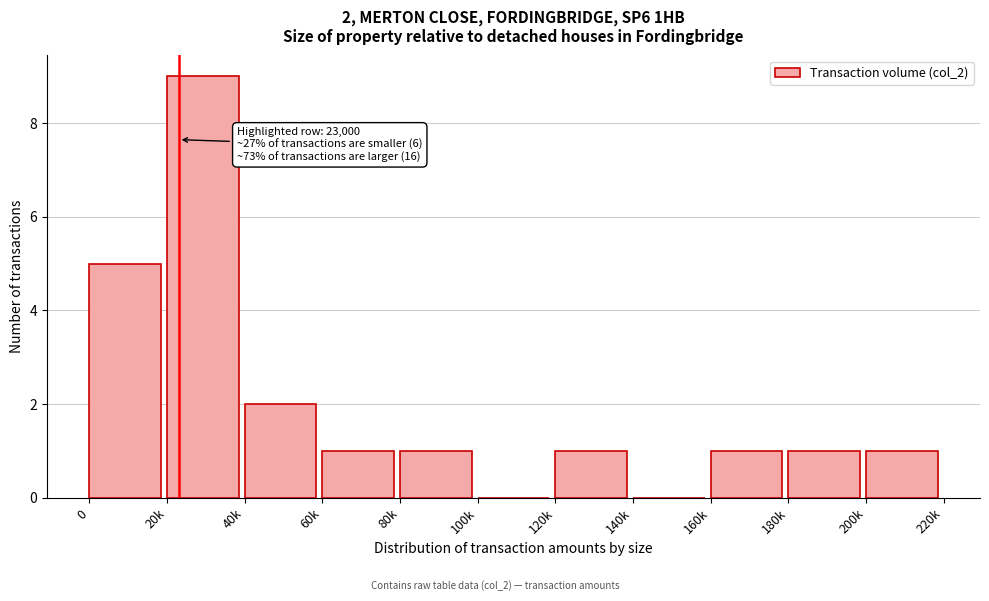

Reading left to right, extract all data points from this chart.

0=5	20k=9	40k=2	60k=1	80k=1	100k=0	120k=1	140k=0	160k=1	180k=1	200k=1